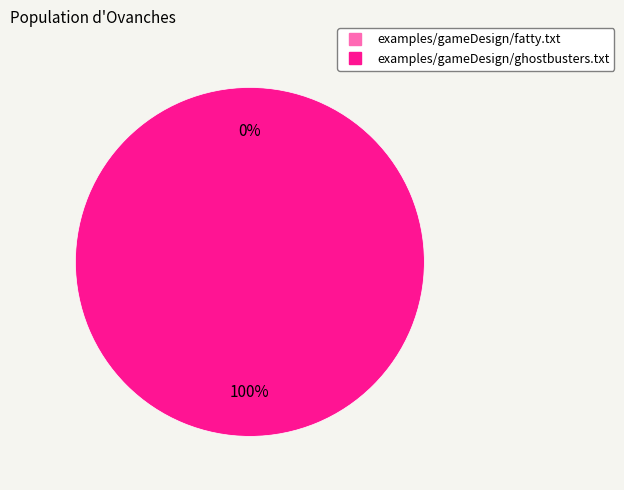

Which category has the smallest portion of the pie?

examples/gameDesign/fatty.txt